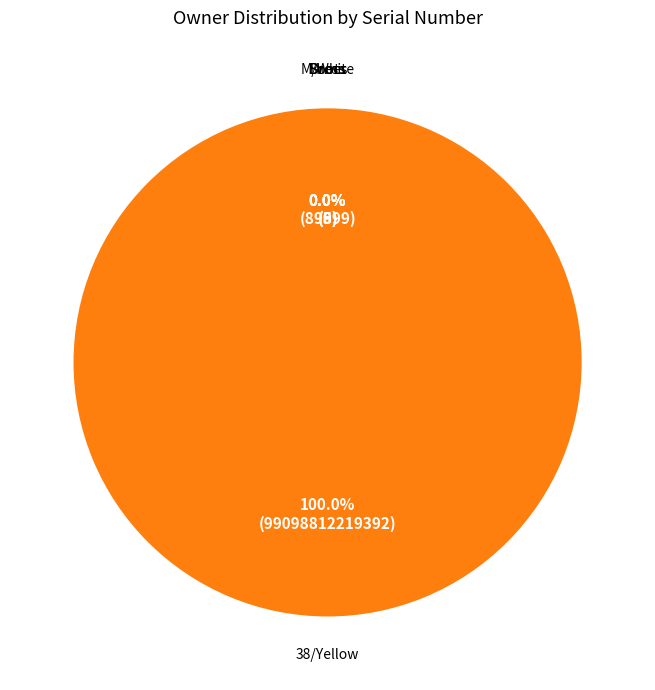

How many segments does this pie chart have?

5